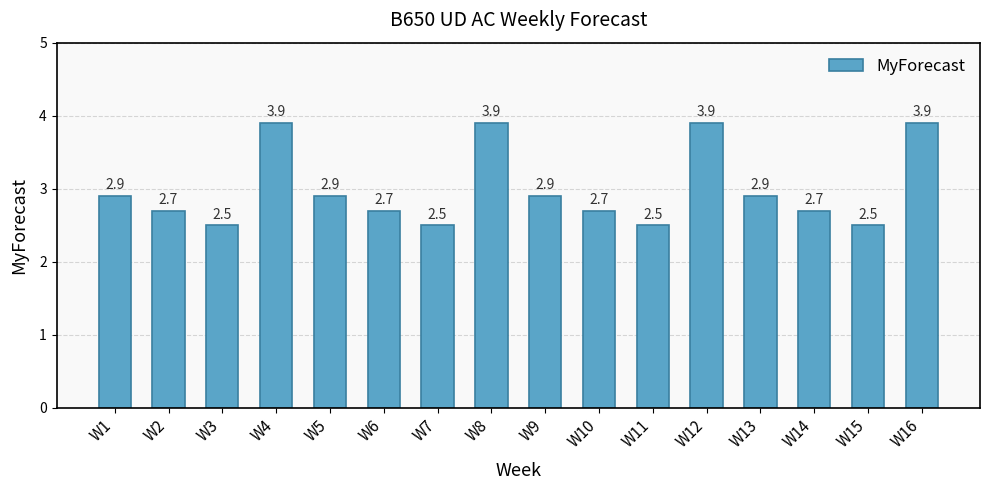

How many categories are shown in the chart?

16